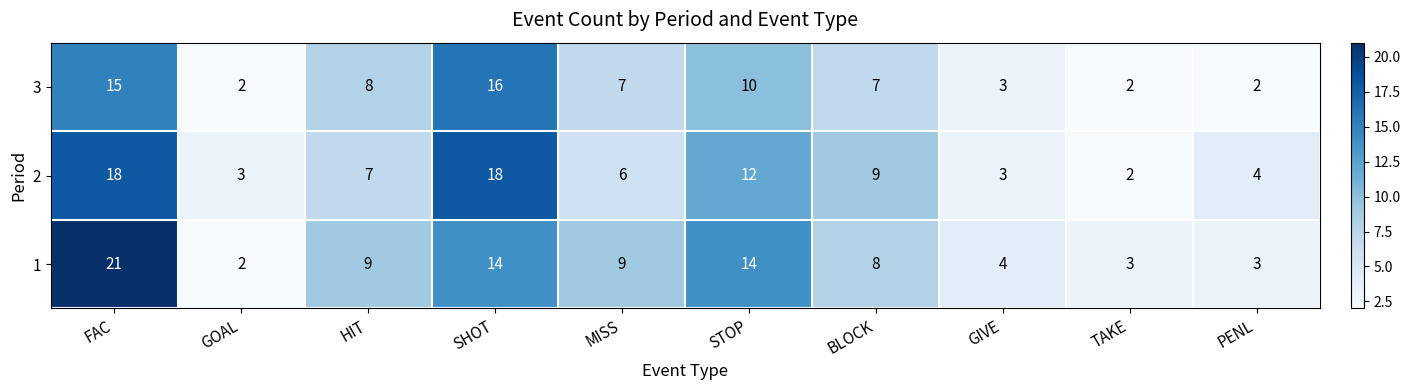

At which label does 3 first exceed 7?

FAC